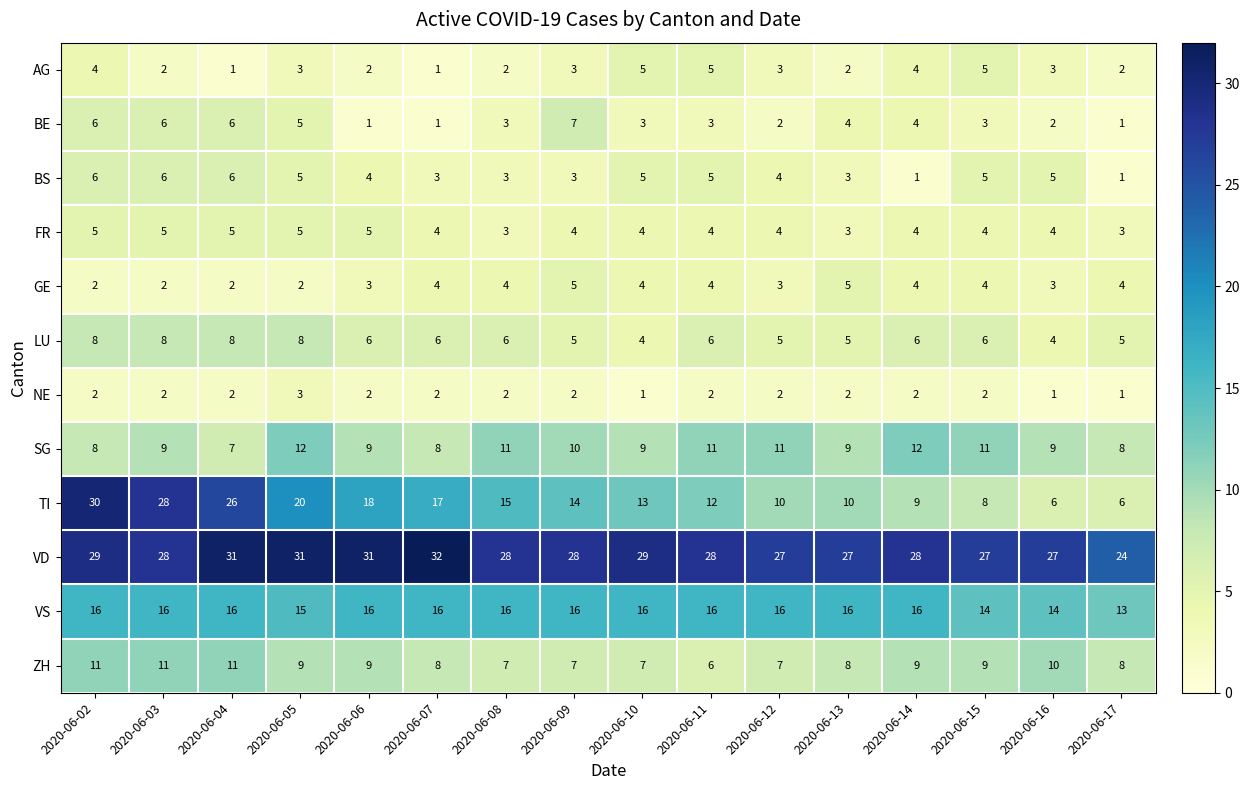

How many AG values are between 2 and 4?

11